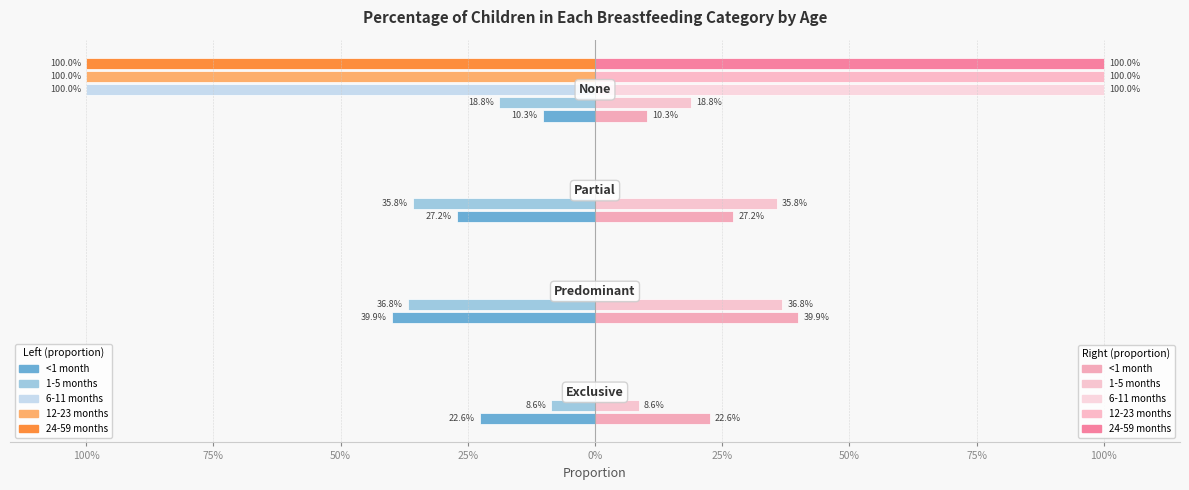

Between Predominant and None, which series saw the biggest shift?

6-11 months